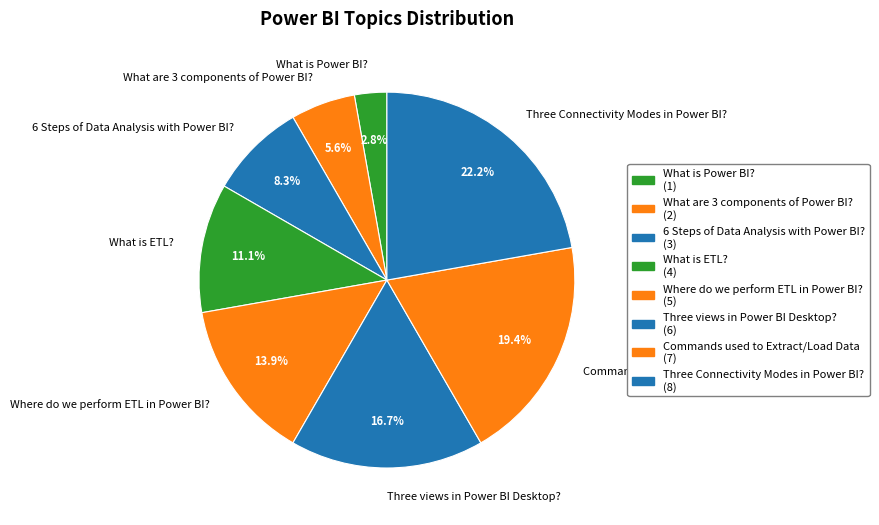

True or false: 6 Steps of Data Analysis with Power BI? accounts for 3% of the total.

False